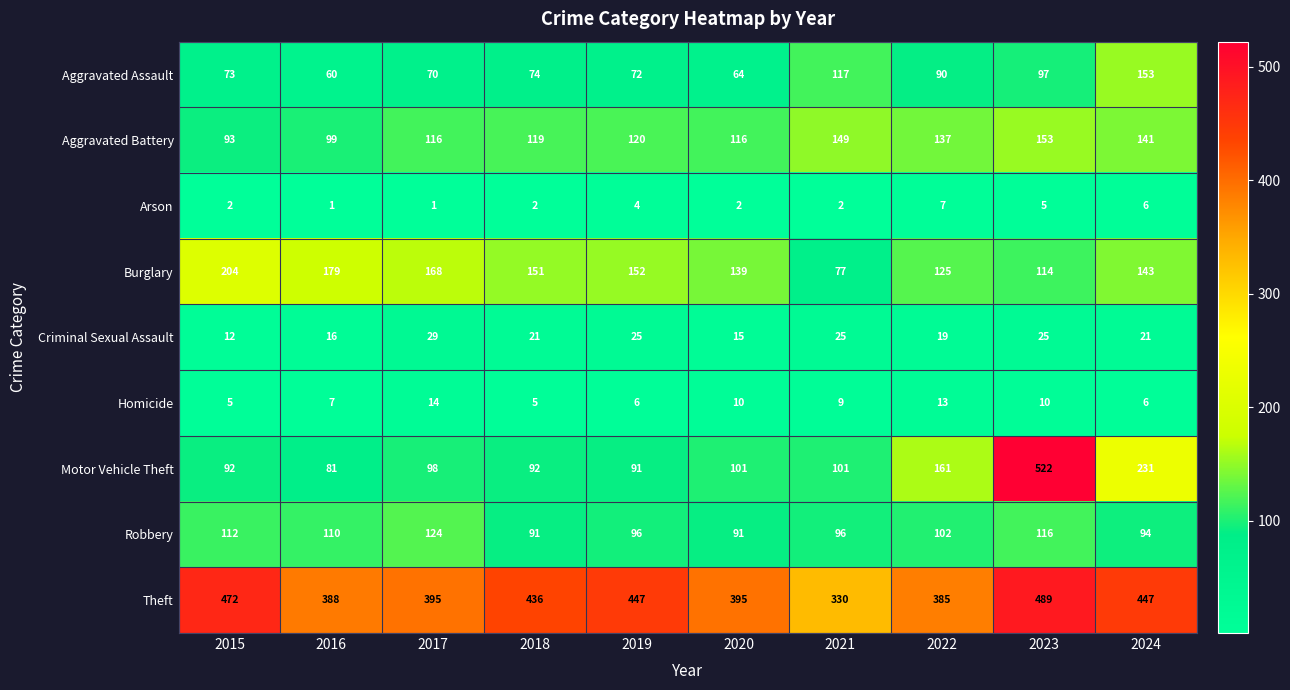

Which series has the widest spread of values?

Motor Vehicle Theft